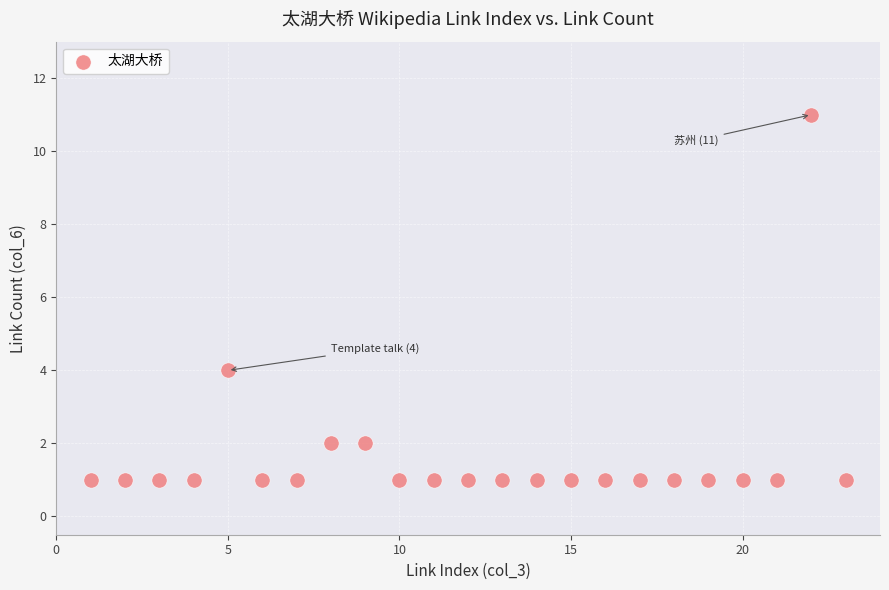

What is the range of Y values (max minus min)?

10